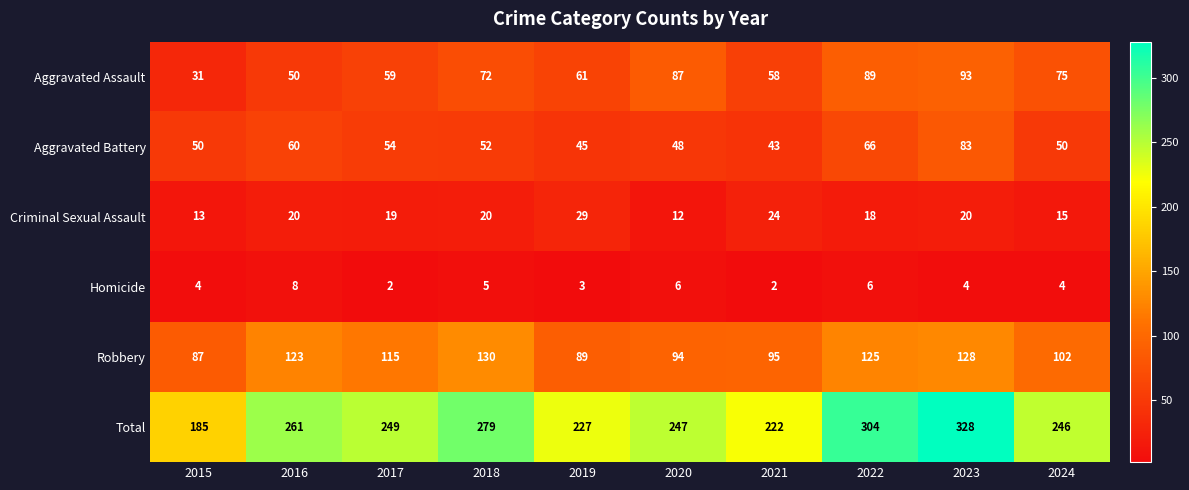

At which category is the sum across all series the highest?

2023